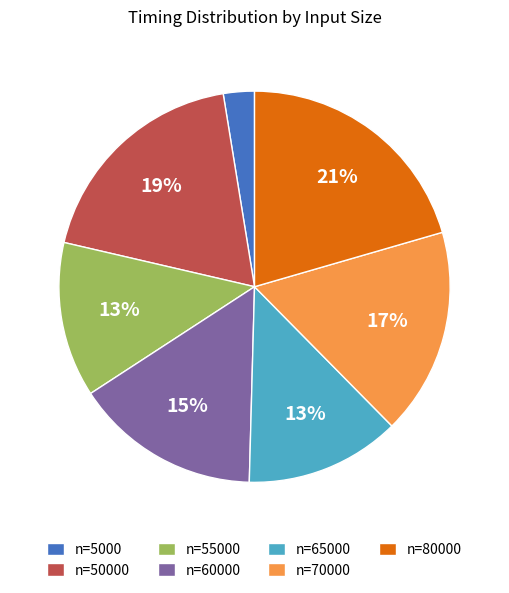

Count the number of slices in the pie.

7